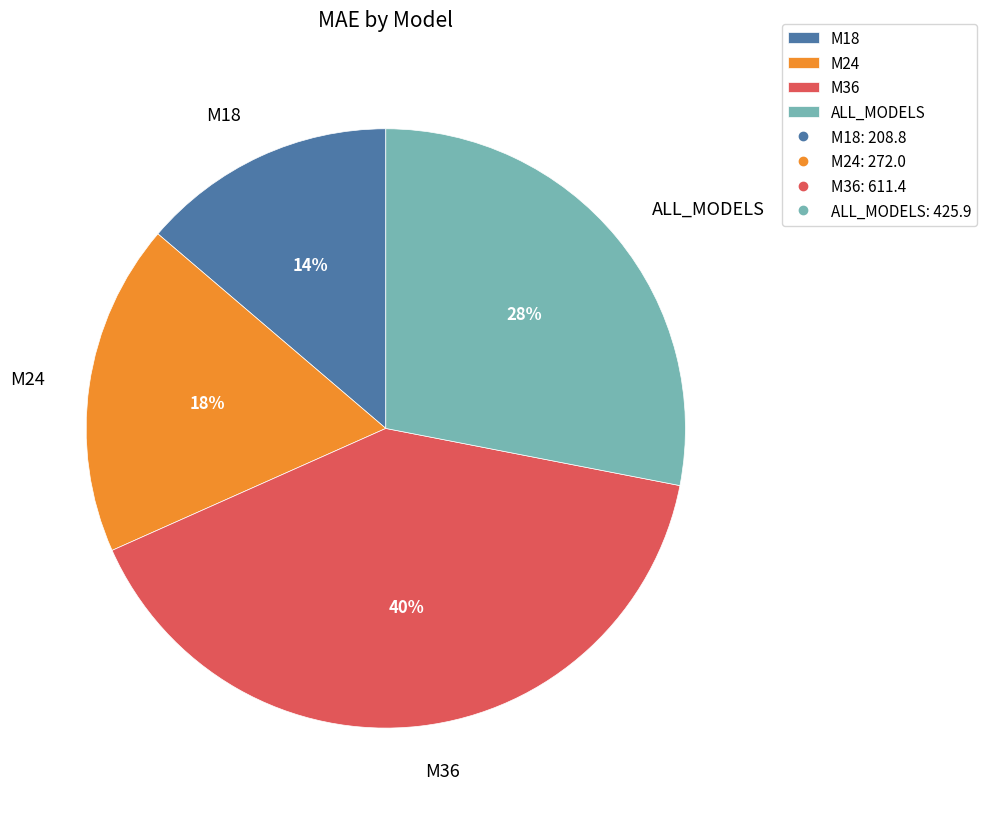

To the nearest percent, what is the difference between the ALL_MODELS and M24 slice percentages?

10%